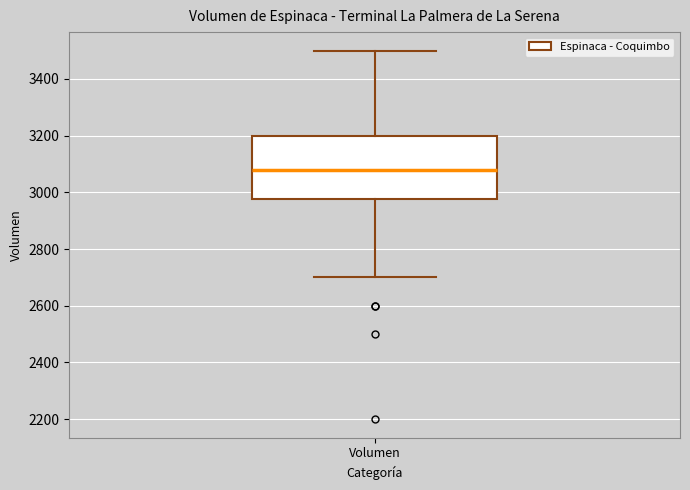

Transcribe this box plot: give where the median line is, the range the box spans, and where the two whiskers end, as read against the y-axis. The values are not printed on the chart, so give them approximately, as read against the axis.

median 3080, box 2980 to 3200, whiskers 2700 to 3500